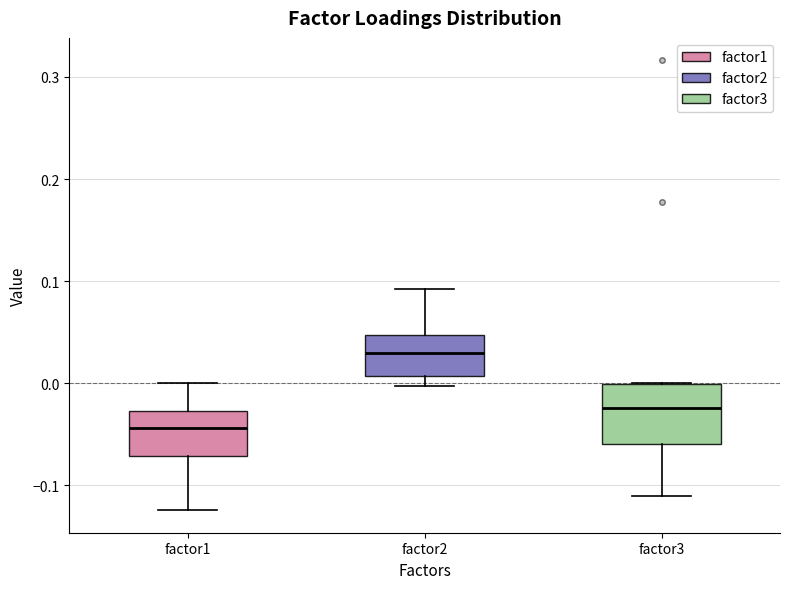

Which box's median line is the highest?

factor2